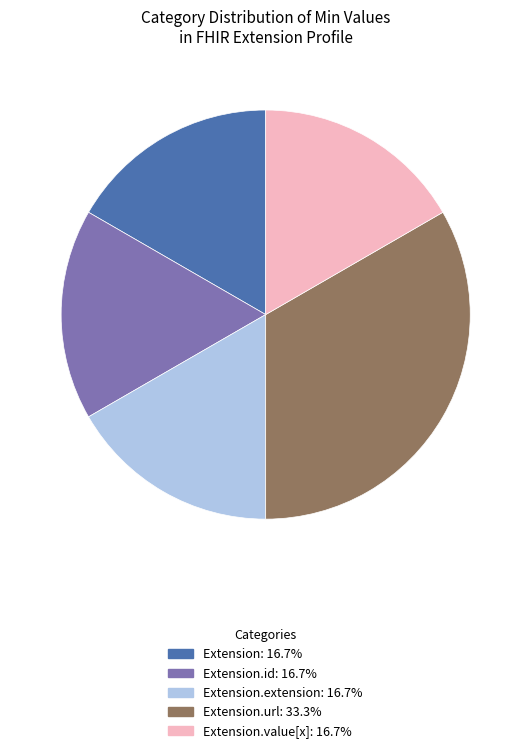

Does Extension.extension: 16.7% account for over 50% of the chart?

No